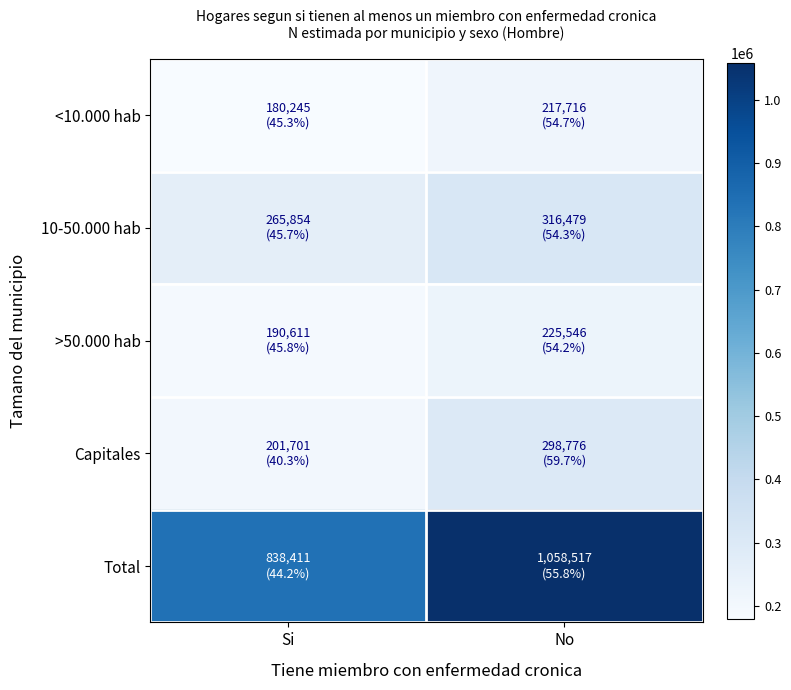

How many distinct data groups are displayed?

5